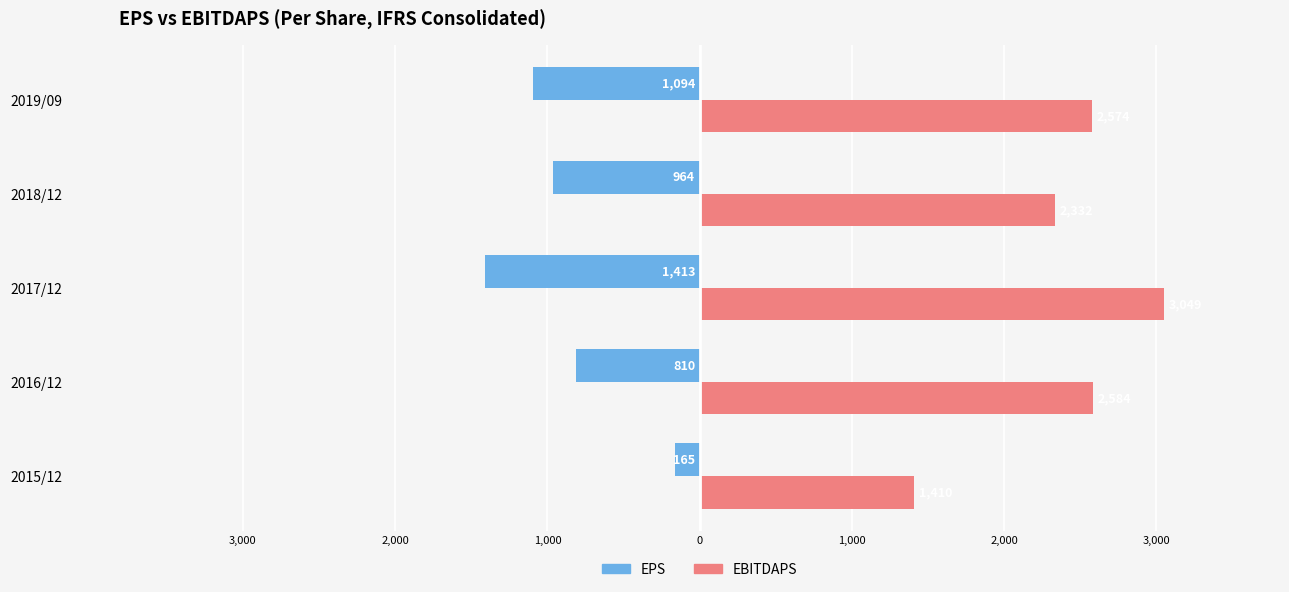

What are all the series names shown in the legend?

EPS, EBITDAPS